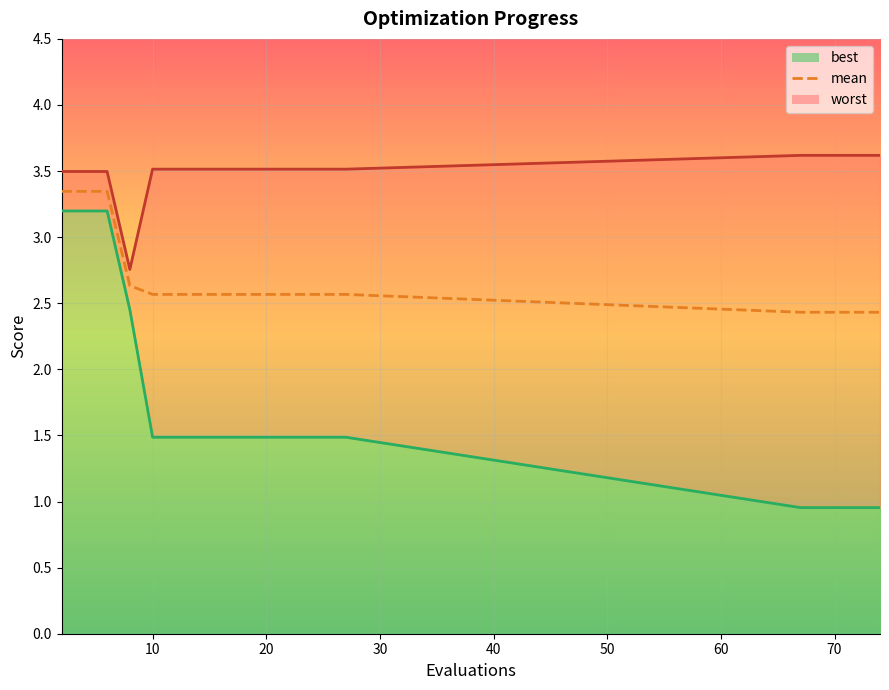

True or false: worst_line and best_line intersect in this chart.

False